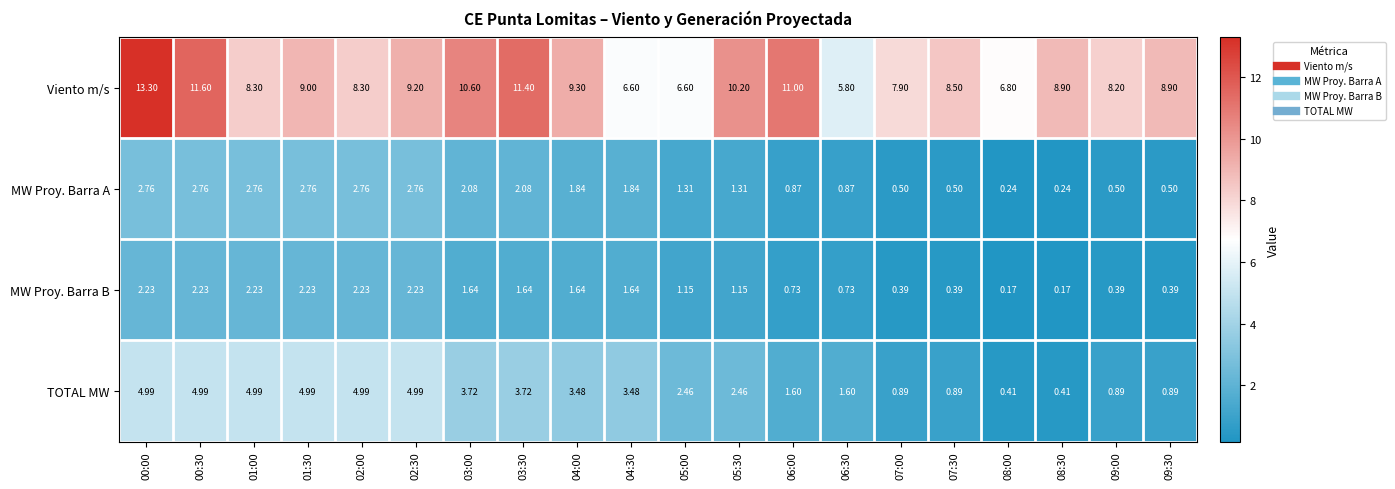

Which category has the highest value across all series?

00:00